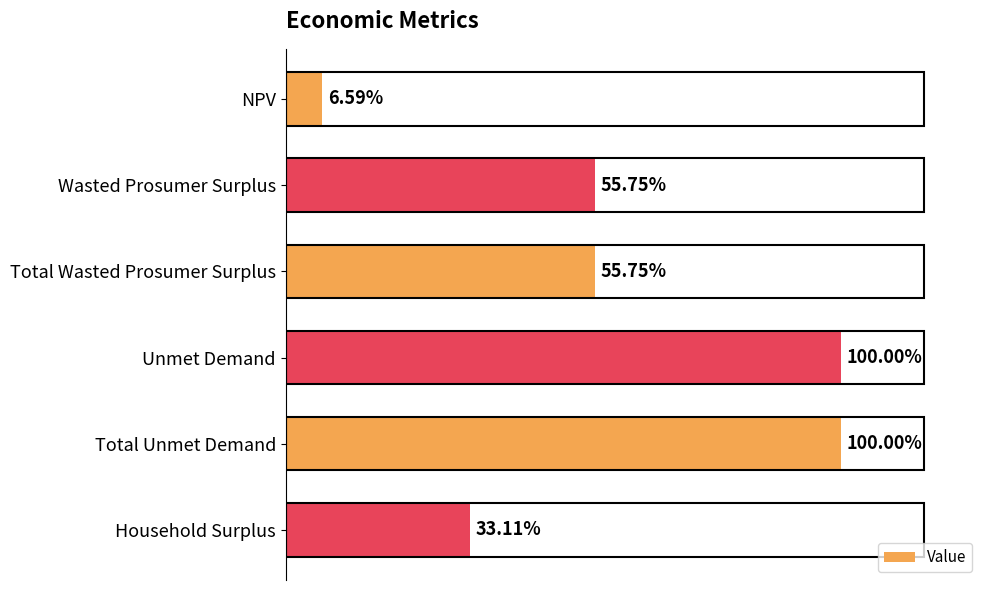

Rank the categories by value from highest to lowest.

Unmet Demand, Total Unmet Demand, Wasted Prosumer Surplus, Total Wasted Prosumer Surplus, Household Surplus, NPV